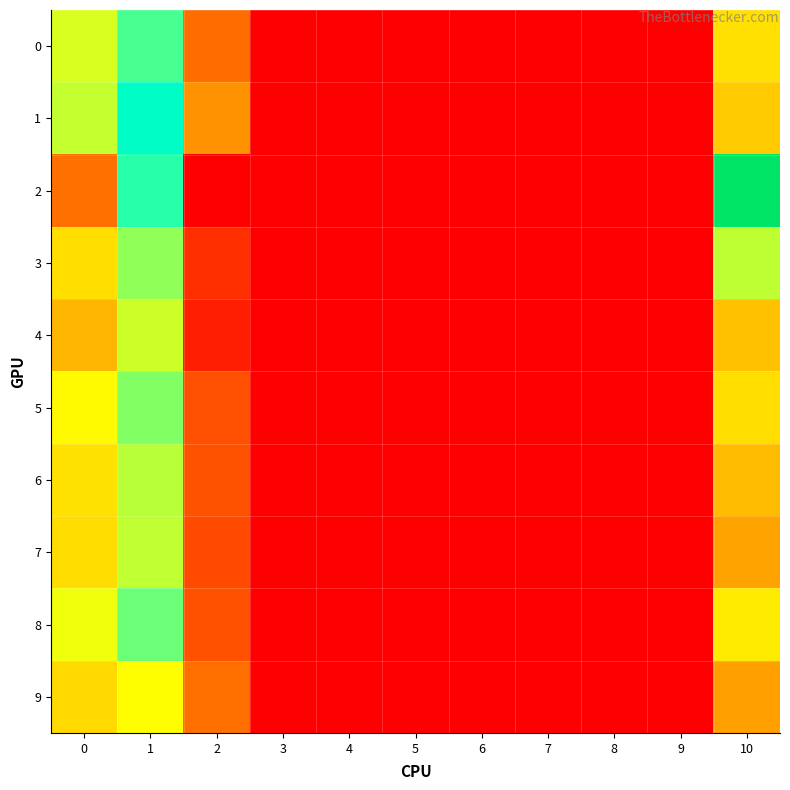

How many series are shown in this chart?

10